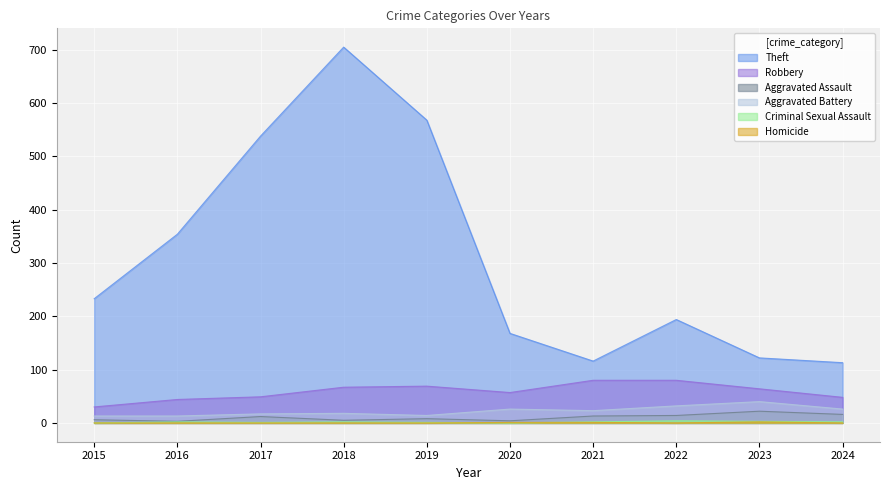

How many lines are shown in the chart?

6